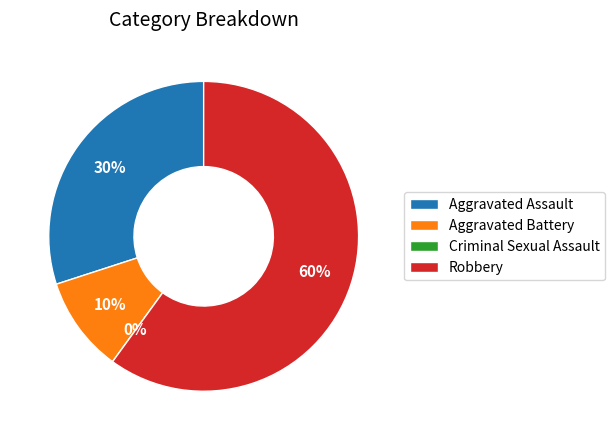

To the nearest percent, what is the combined percentage of Aggravated Assault and Criminal Sexual Assault?

30%